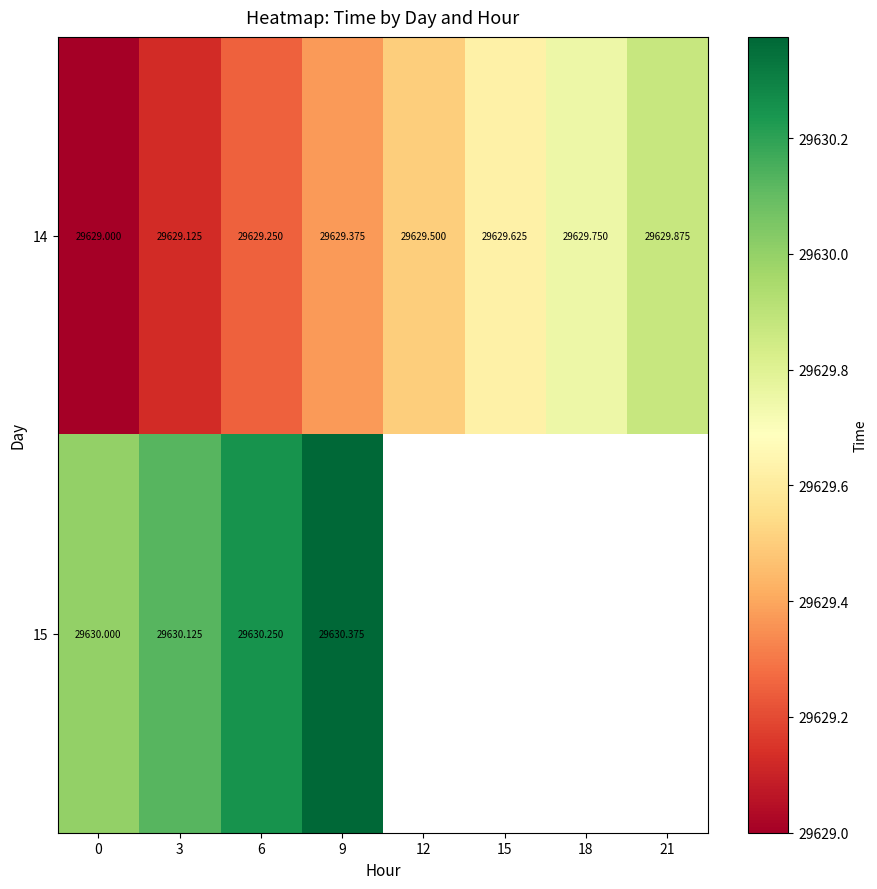

What is the difference between the highest and lowest values at 6?

1.0